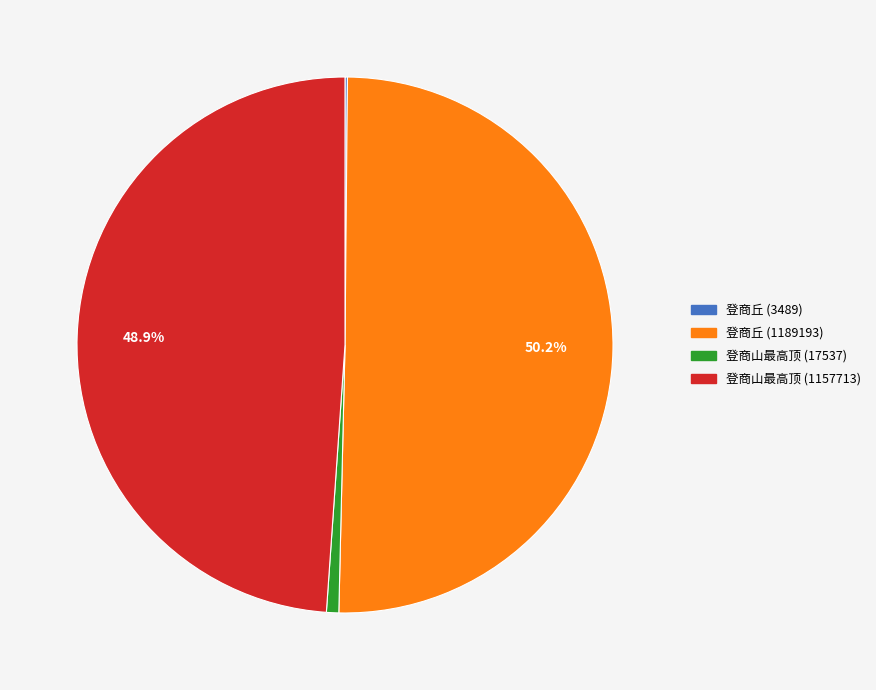

Which slice represents more than half of the pie?

登商丘 (1189193)